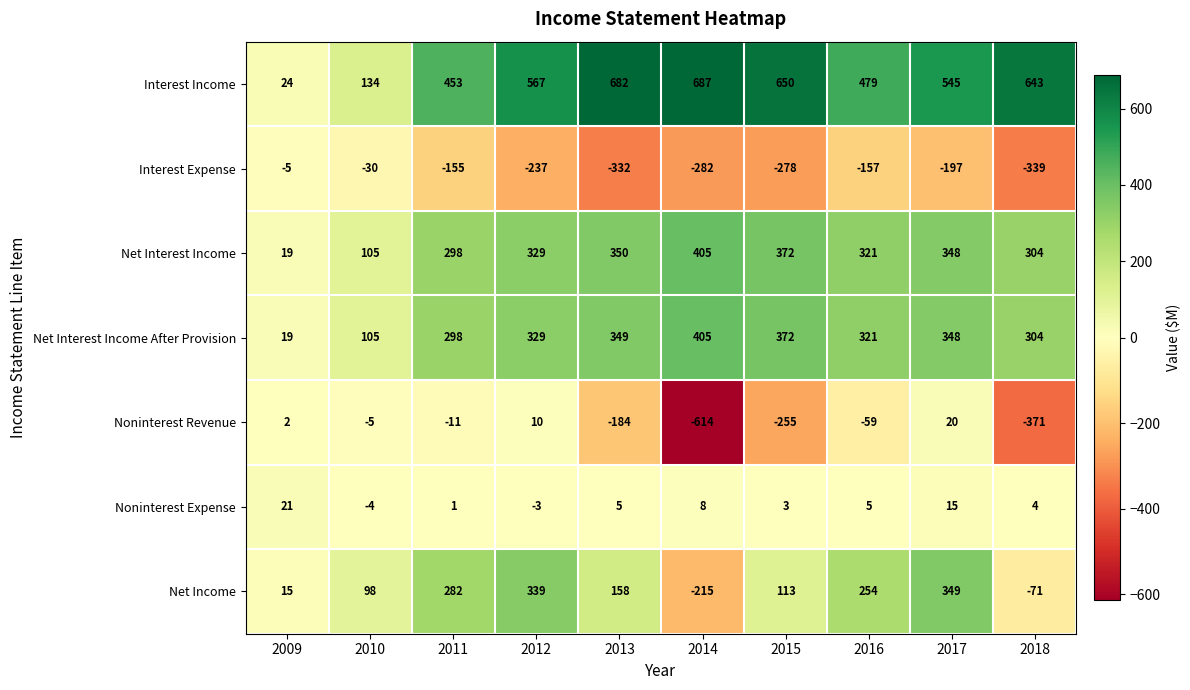

Between 2014 and 2015, which series saw the biggest shift?

Noninterest Revenue